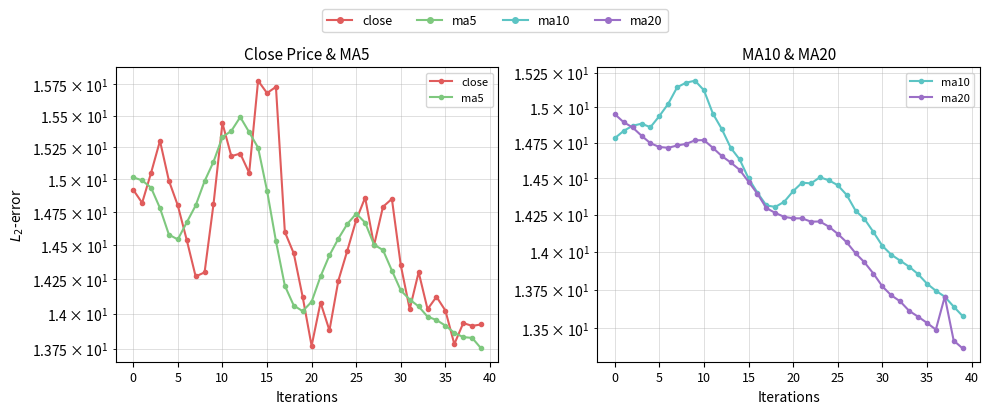

Reading left to right, list all the values displayed in this chart.

close: 14.9	14.8	15.1	15.3	15.0	14.8	14.5	14.3	14.3	14.8	15.4	15.2	15.2	15.1	15.8	15.7	15.7	14.6	14.4	14.1	13.8	14.1	13.9	14.2	14.5	14.7	14.9	14.5	14.8	14.9	14.4	14.0	14.3	14.0	14.1	14.0	13.8	13.9	13.9	13.9
ma5: 15.0	15.0	14.9	14.8	14.6	14.5	14.7	14.8	15.0	15.1	15.3	15.4	15.5	15.4	15.2	14.9	14.5	14.2	14.1	14.0	14.1	14.3	14.4	14.6	14.7	14.7	14.7	14.5	14.5	14.3	14.2	14.1	14.1	14.0	14.0	13.9	13.9	13.8	13.8	13.8
ma10: 14.8	14.8	14.9	14.9	14.9	14.9	15.0	15.1	15.2	15.2	15.1	15.0	14.8	14.7	14.6	14.5	14.4	14.3	14.3	14.3	14.4	14.5	14.5	14.5	14.5	14.5	14.4	14.3	14.2	14.1	14.0	14.0	13.9	13.9	13.9	13.8	13.7	13.7	13.6	13.6
ma20: 15.0	14.9	14.9	14.8	14.7	14.7	14.7	14.7	14.7	14.8	14.8	14.7	14.7	14.6	14.6	14.5	14.4	14.3	14.3	14.2	14.2	14.2	14.2	14.2	14.2	14.1	14.1	14.0	13.9	13.9	13.8	13.7	13.7	13.6	13.6	13.5	13.5	13.7	13.4	13.4